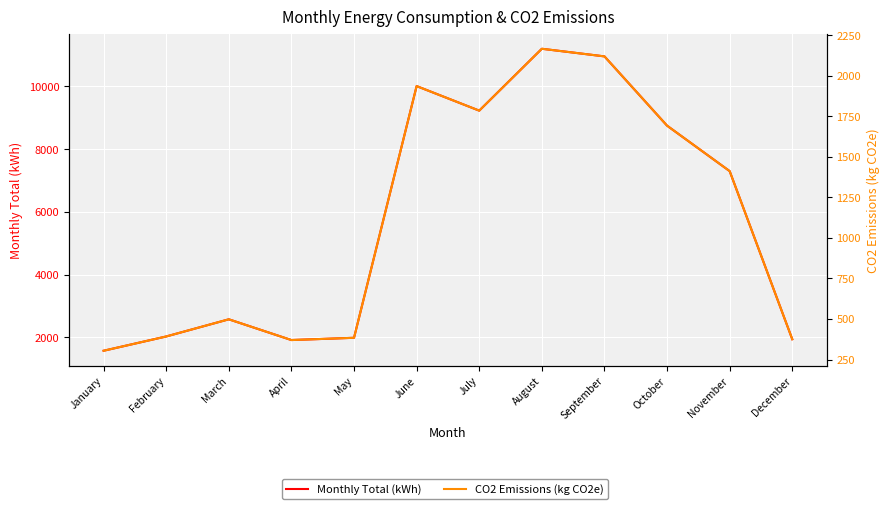

Which series has the largest range (max minus min)?

Monthly Total (kWh)